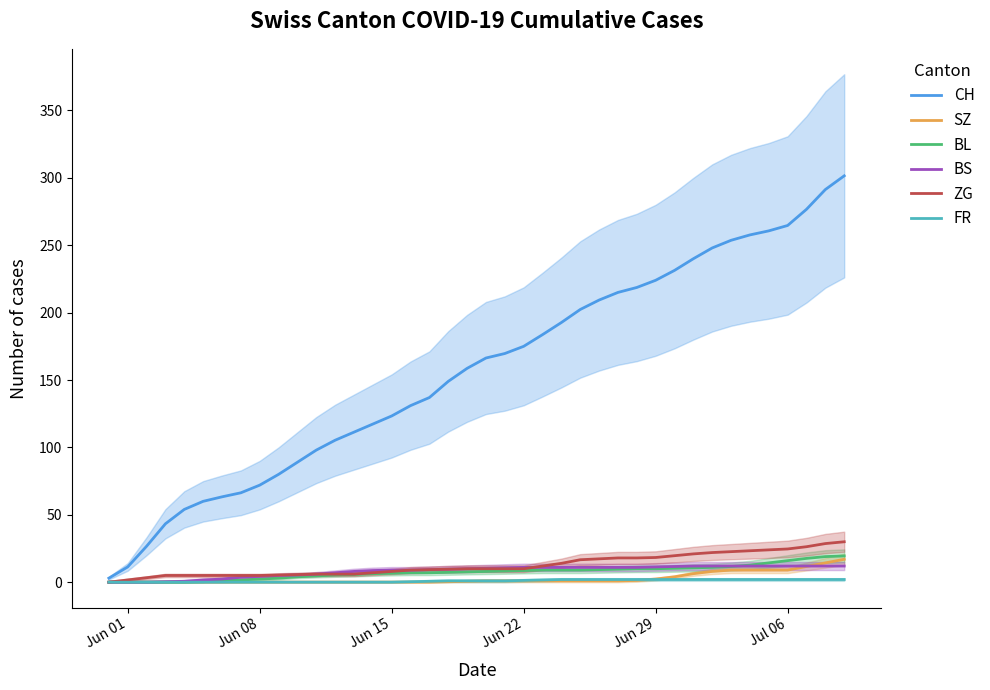

Which series has the widest spread of values?

CH